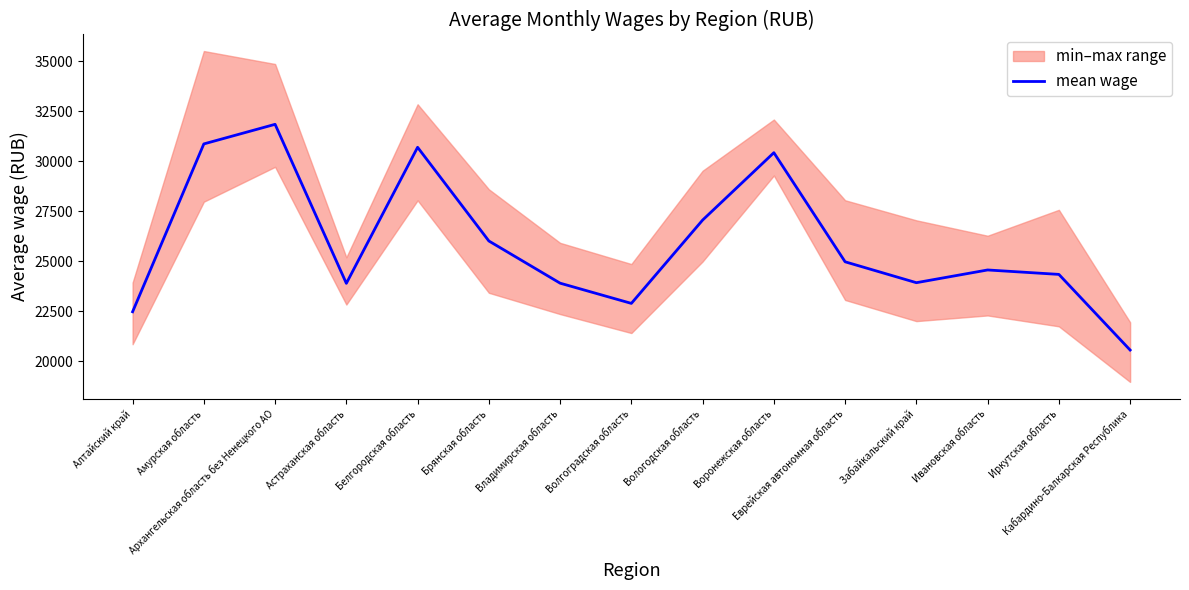

Where is the first local maximum?

Архангельская область без Ненецкого АО